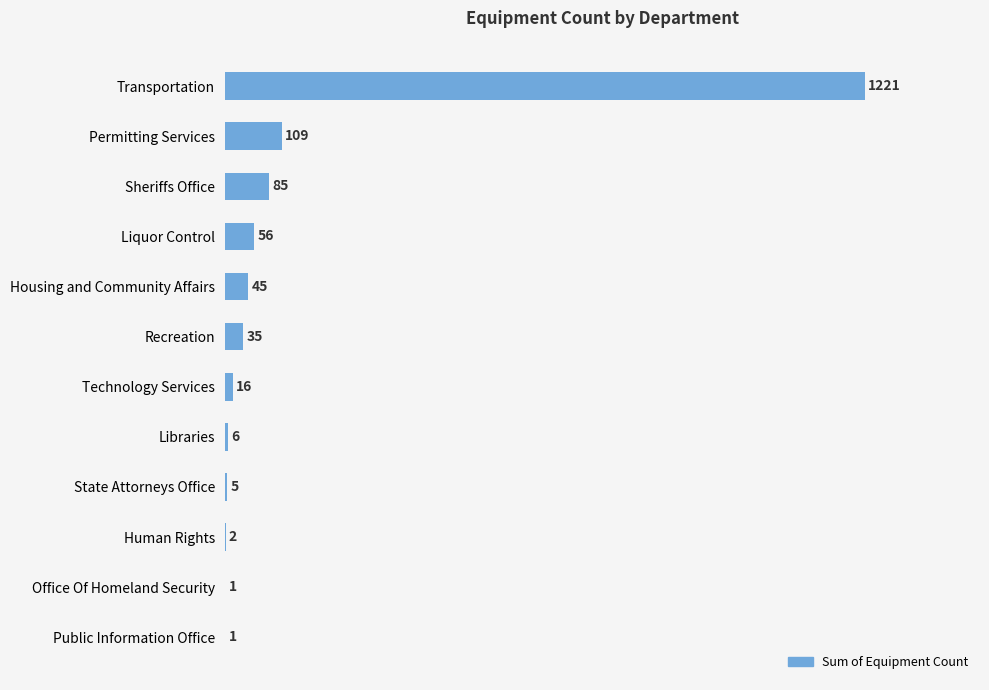

Reading bottom to top, transcribe all the data shown in this chart.

Public Information Office=1	Office Of Homeland Security=1	Human Rights=2	State Attorneys Office=5	Libraries=6	Technology Services=16	Recreation=35	Housing and Community Affairs=45	Liquor Control=56	Sheriffs Office=85	Permitting Services=109	Transportation=1221